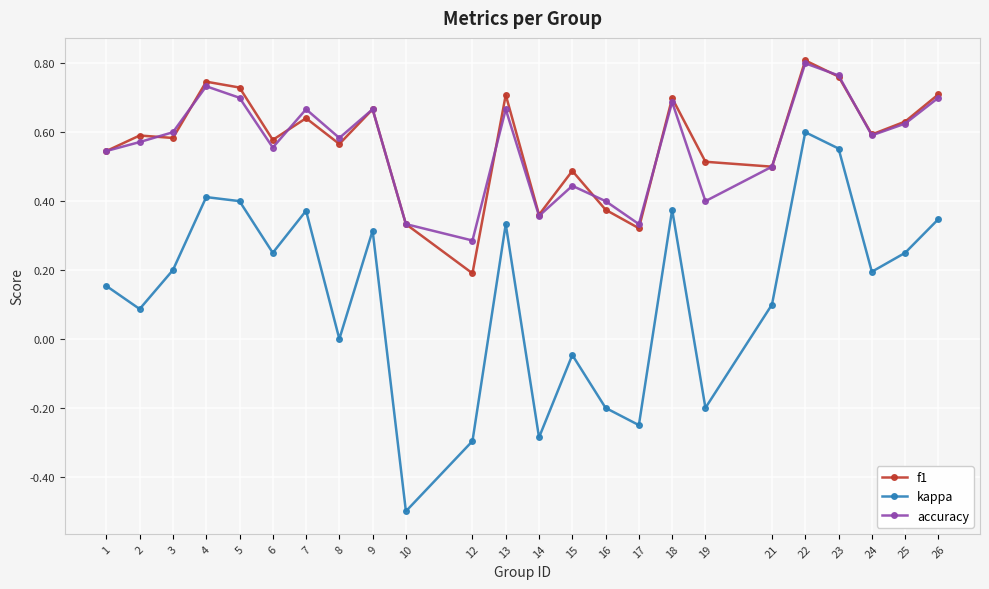

Is it true that f1 equals 0.5 at 1?

True